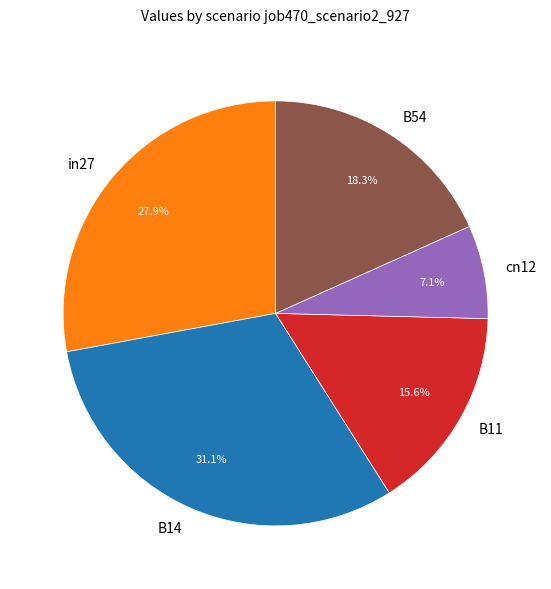

What percentage is the B54 slice, to the nearest percent?

18%